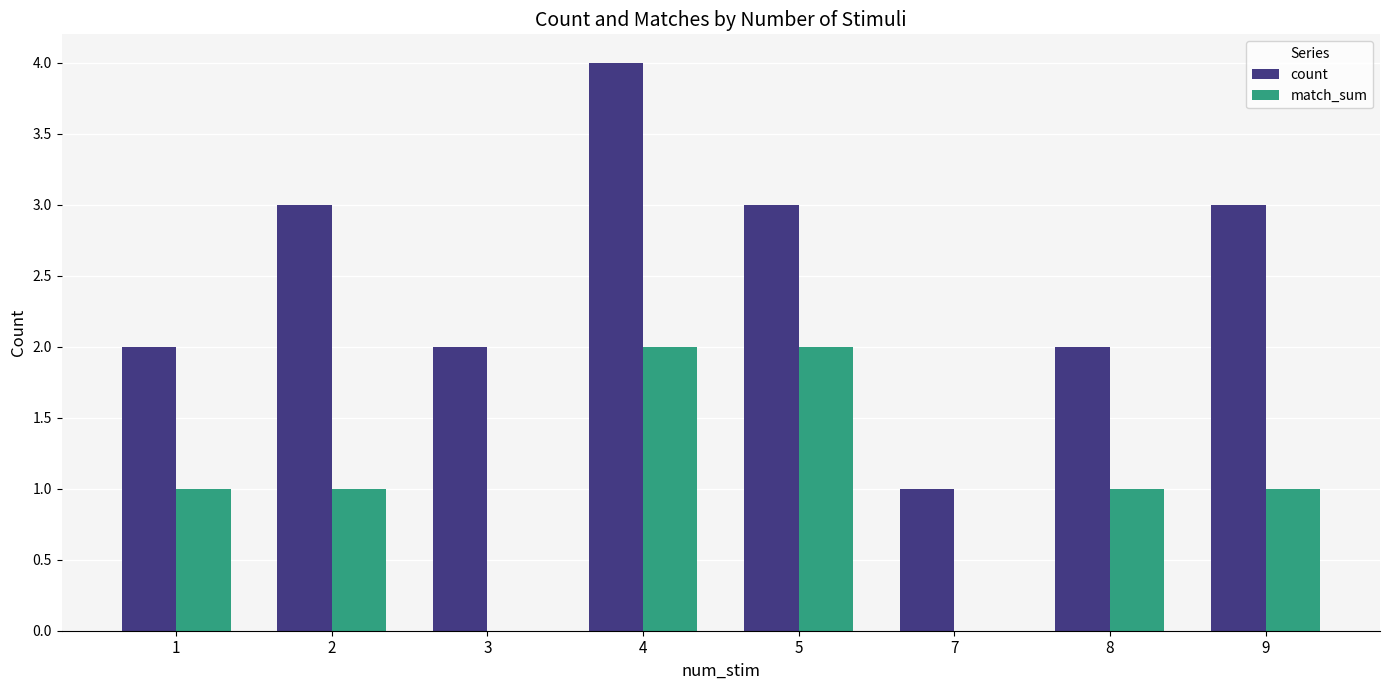

What is the sum of all count values?

20